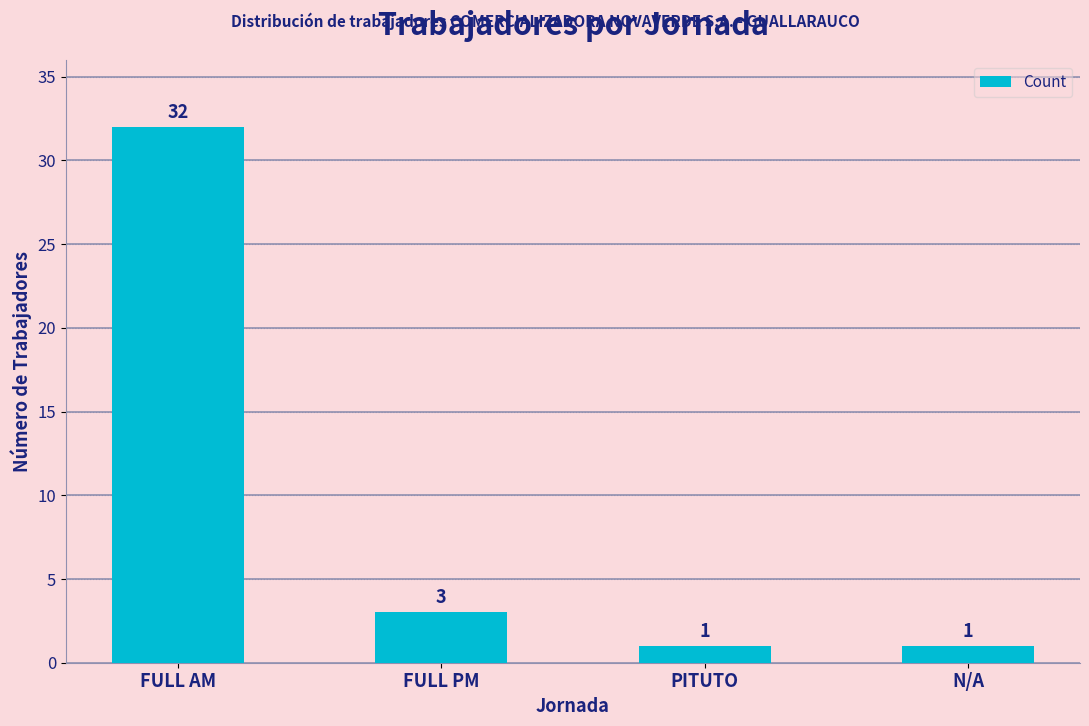

Reading left to right, transcribe all the data shown in this chart.

FULL AM=32	FULL PM=3	PITUTO=1	N/A=1